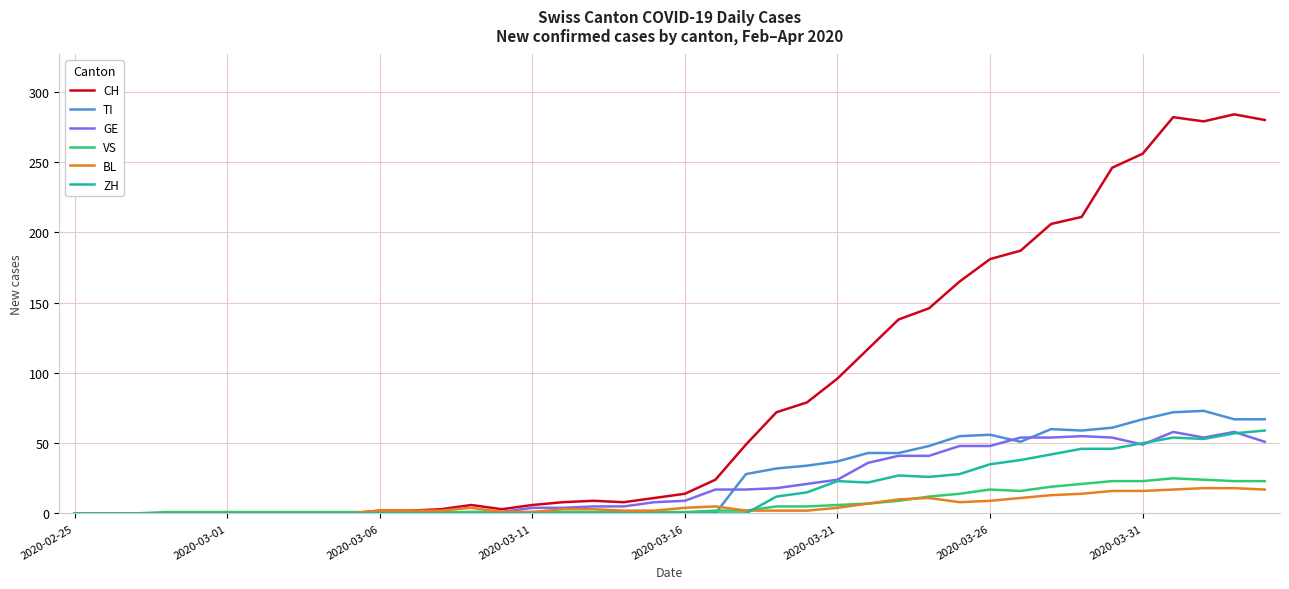

What is the maximum value shown in the chart?

284